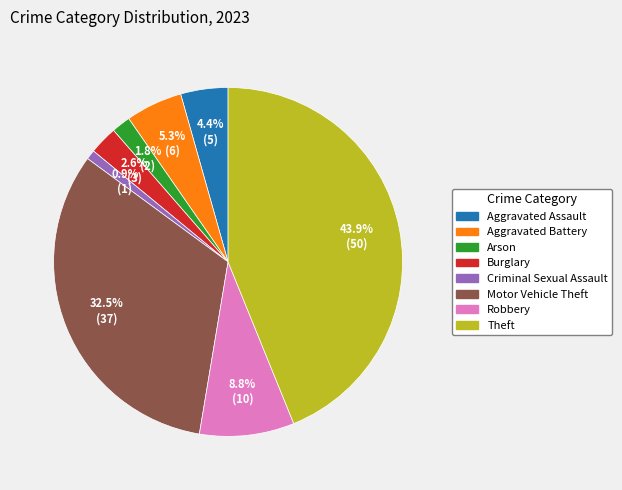

Count the number of slices in the pie.

8